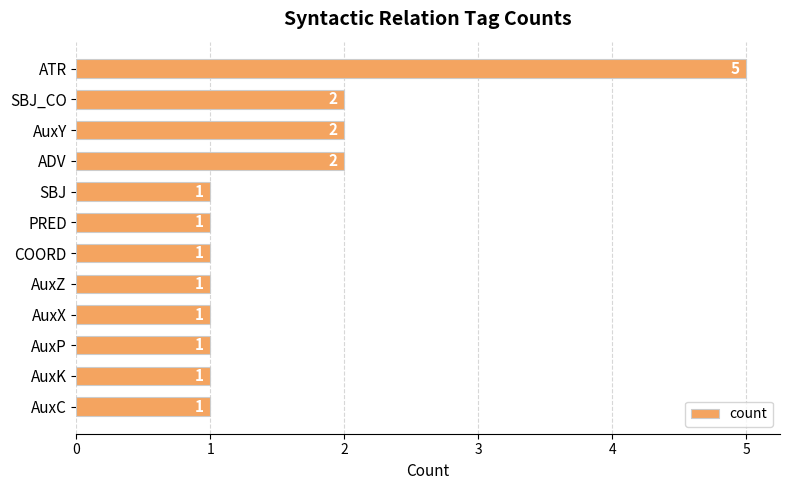

True or false: the data shows 3 at ADV.

False